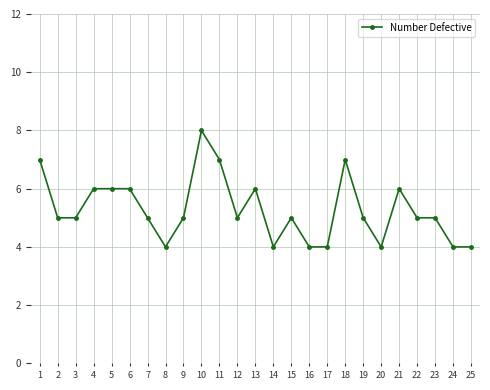

The chart shows a value of 4 at 24. True or false?

True